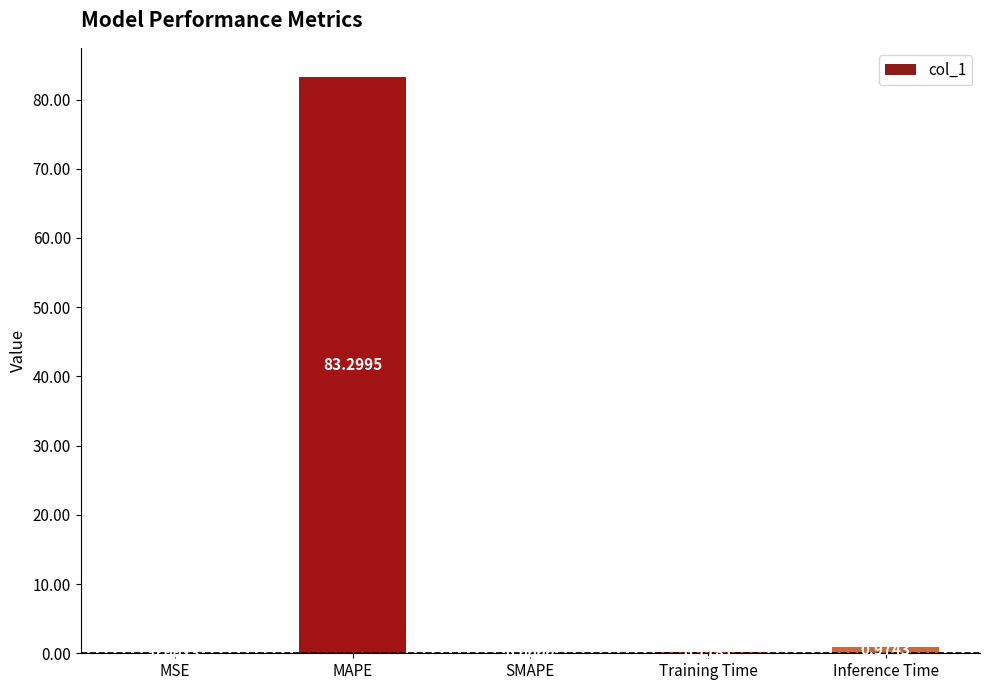

What is the sum of the values at SMAPE and MAPE?

83.3